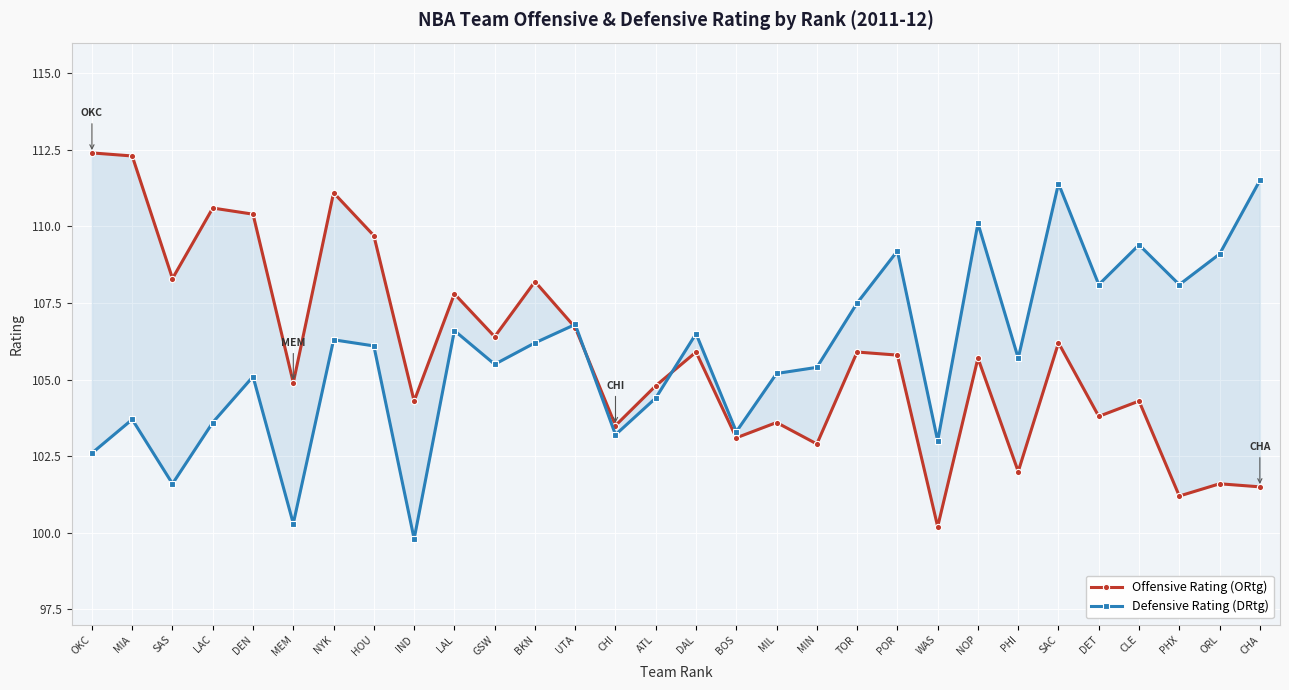

Between which two adjacent categories do DRtg and ORtg first intersect?

BKN and UTA